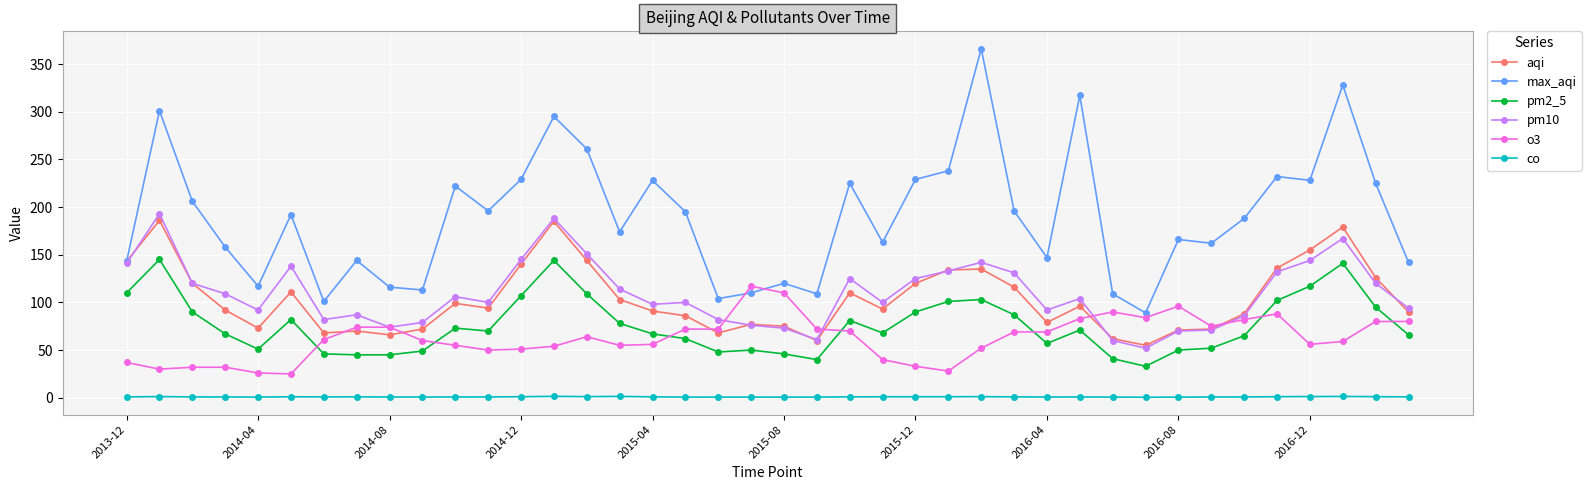

After their last crossing, which series has the higher values: pm2_5 or o3?

o3